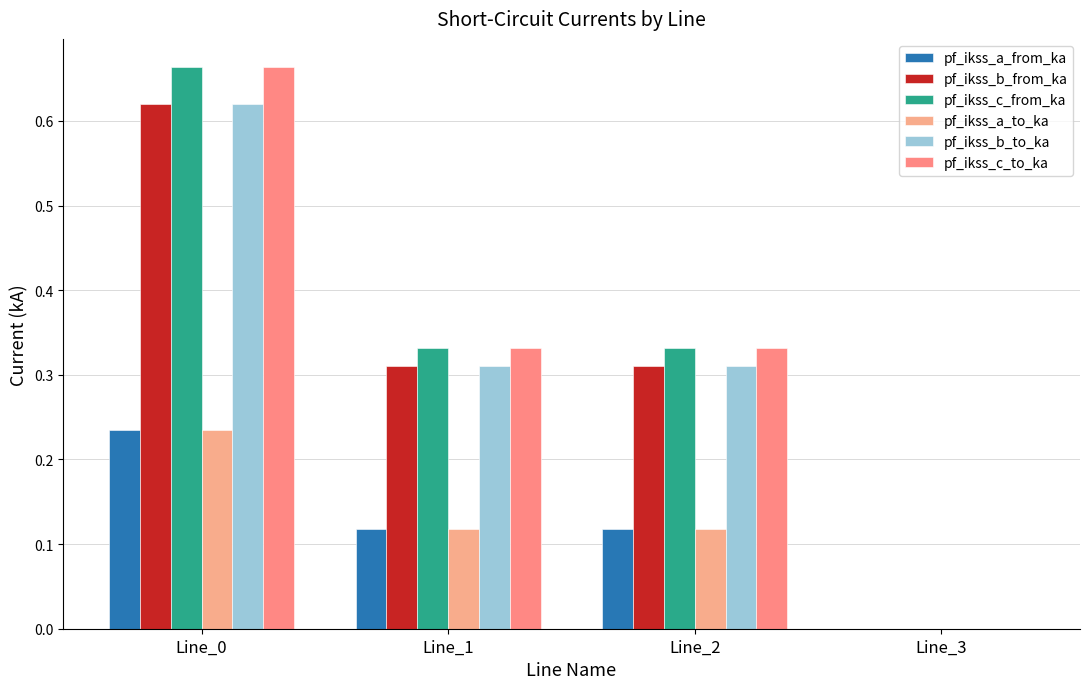

At which category is the sum across all series the highest?

Line_0